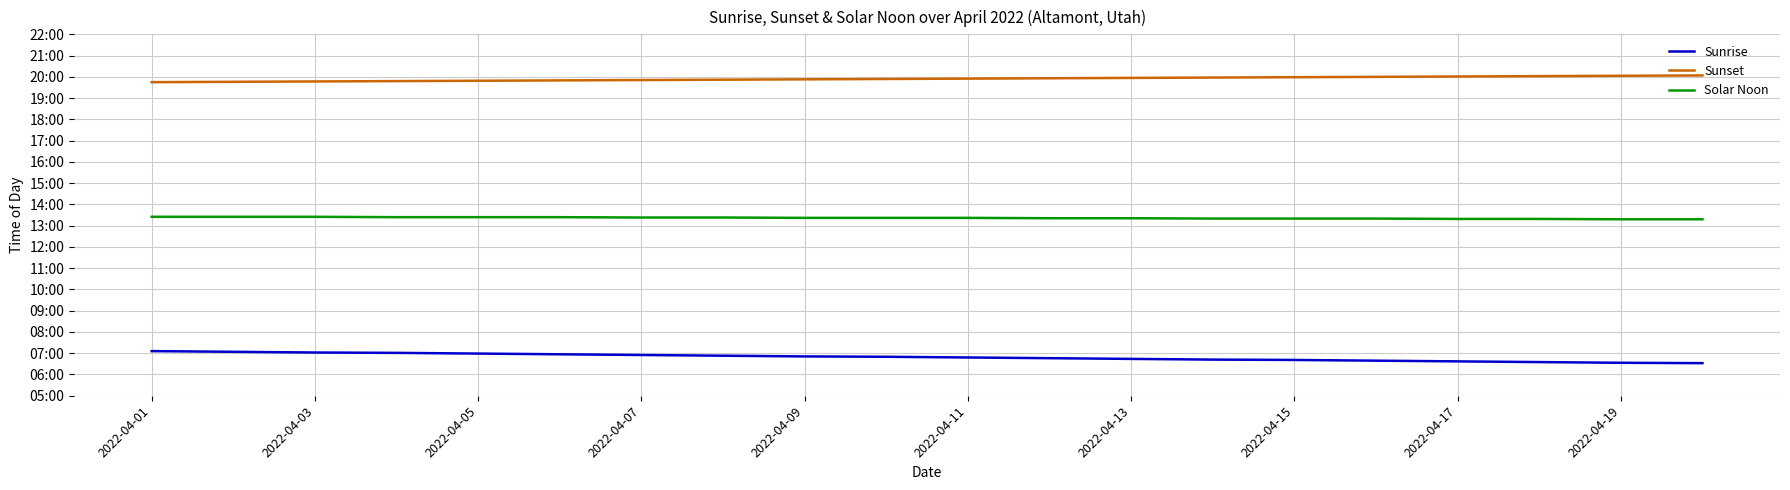

True or false: Solar Noon and Sunset cross at least once.

False